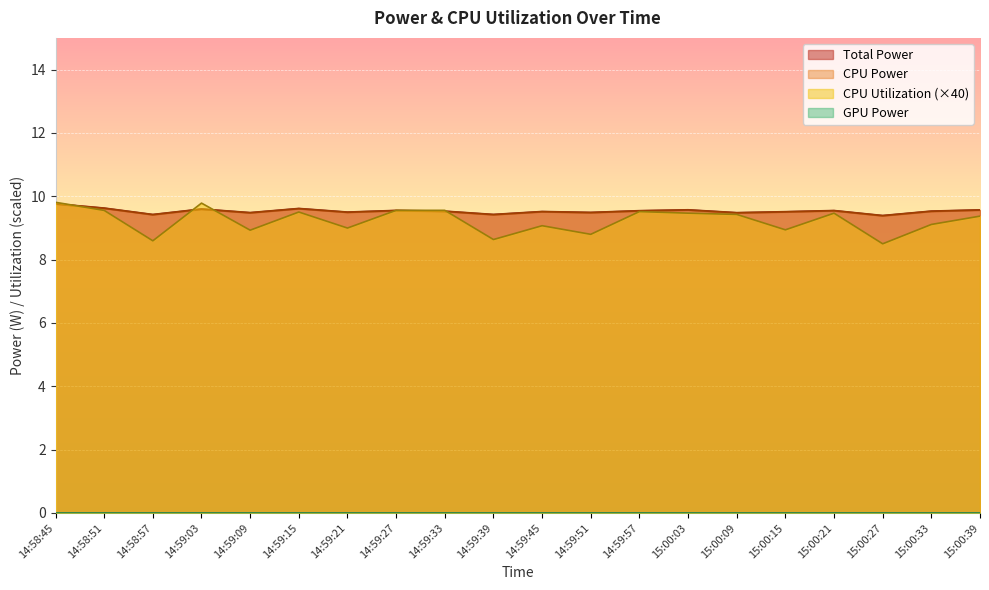

Does the chart display data point markers on the line(s)?

No